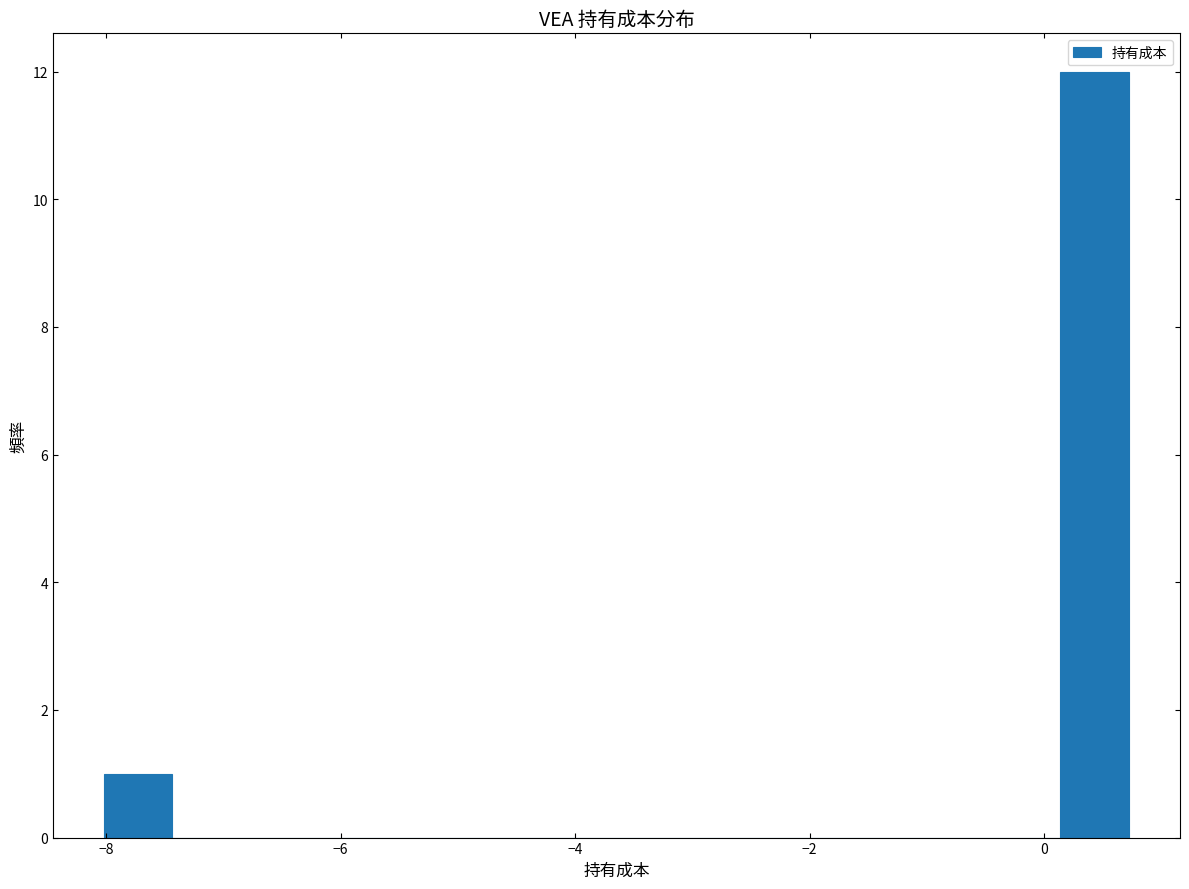

Around what value on the x-axis is the tallest bar? Give the approximate position of its centre, as read against the axis.

0.4